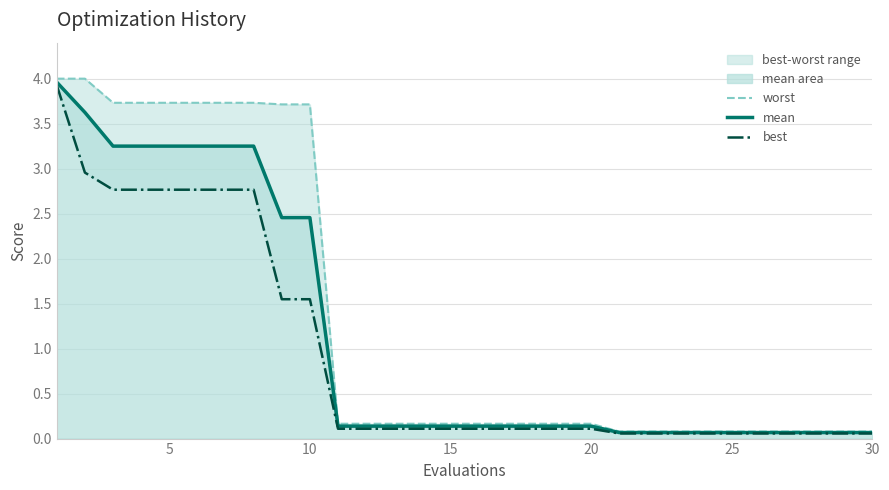

At how many categories does at least one series exceed 2?

10